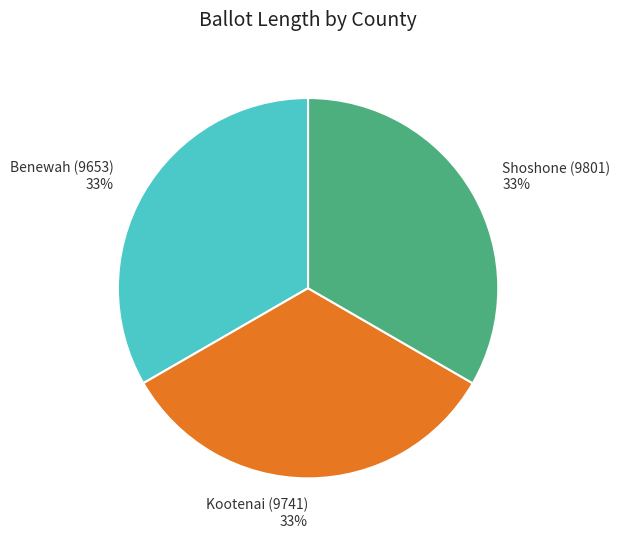

Is there a majority slice in this chart?

No